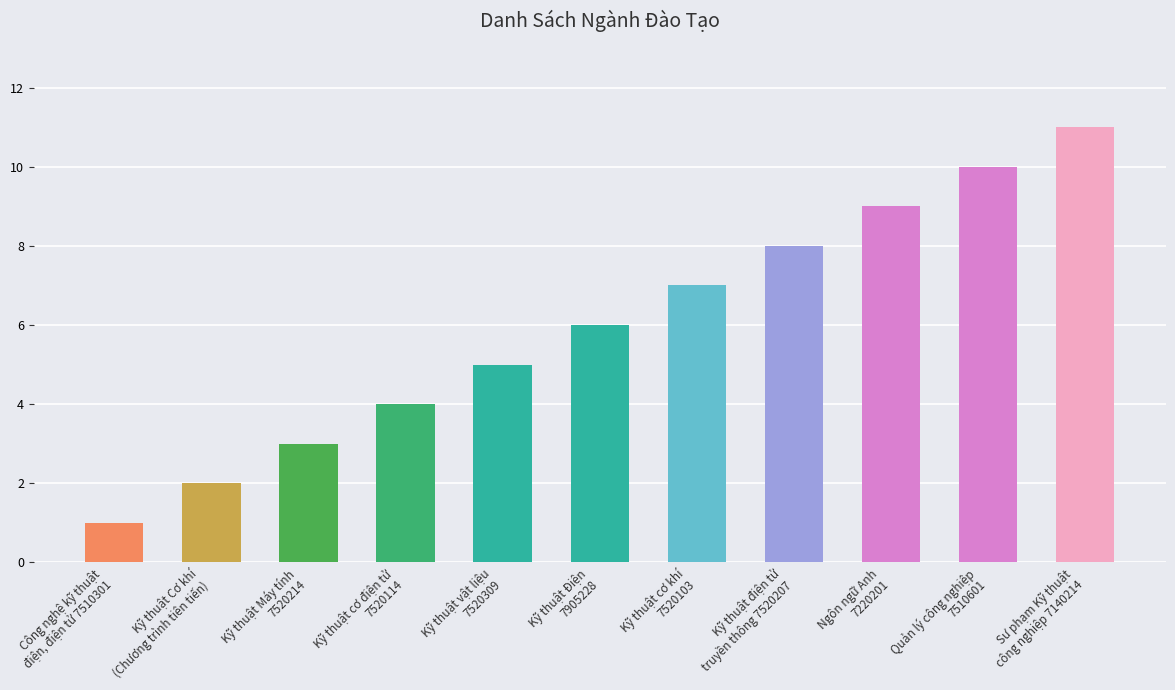

What is the smallest value displayed?

1